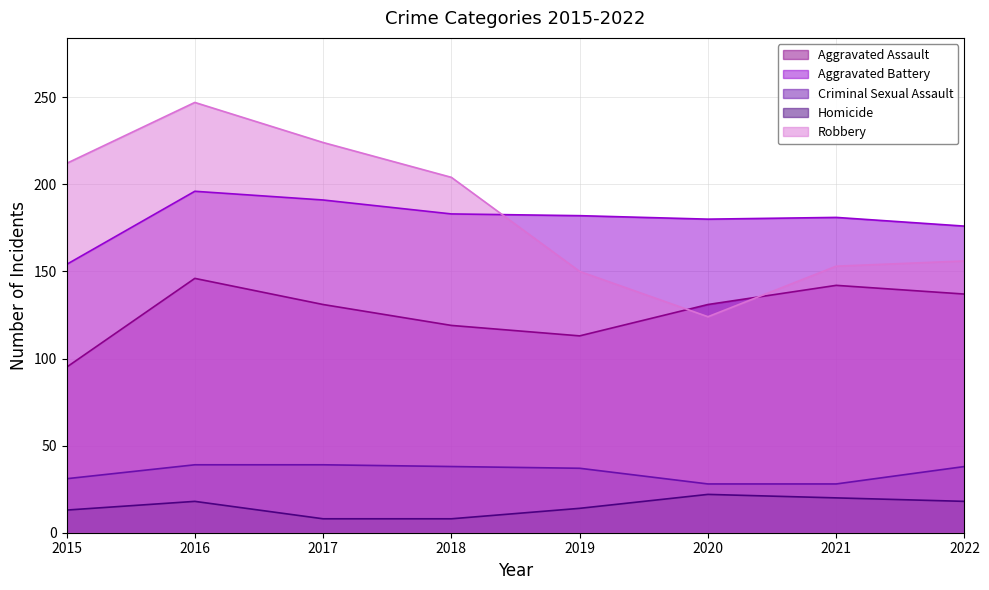

Which series changed the most between 2015 and 2016?

Aggravated Assault